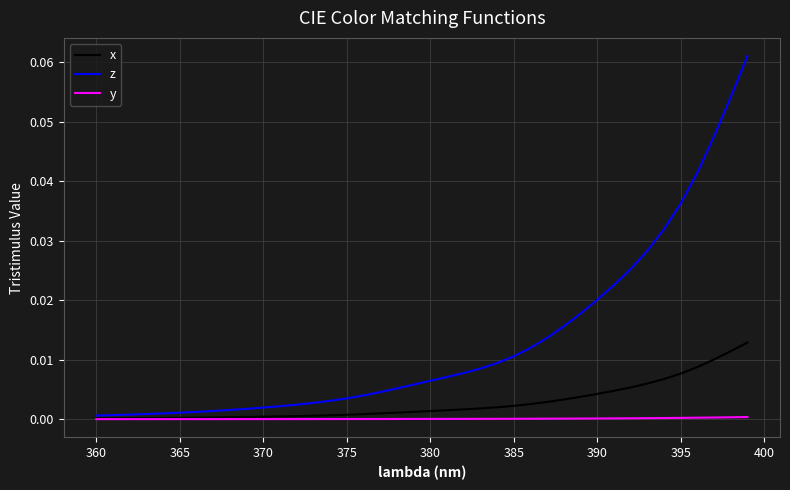

Which series has the widest spread of values?

z